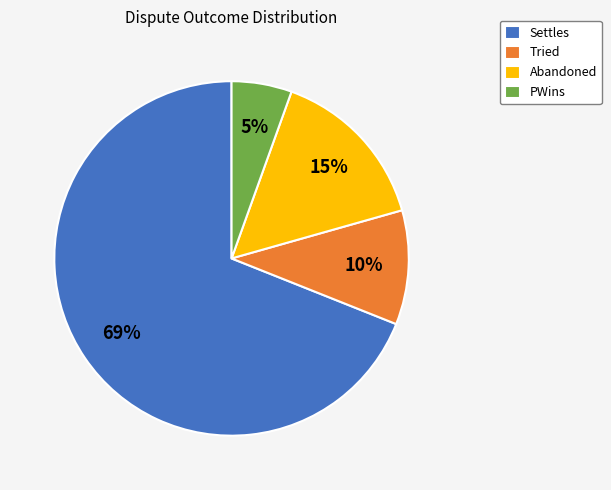

To the nearest percent, what percentage of the pie is Abandoned?

15%